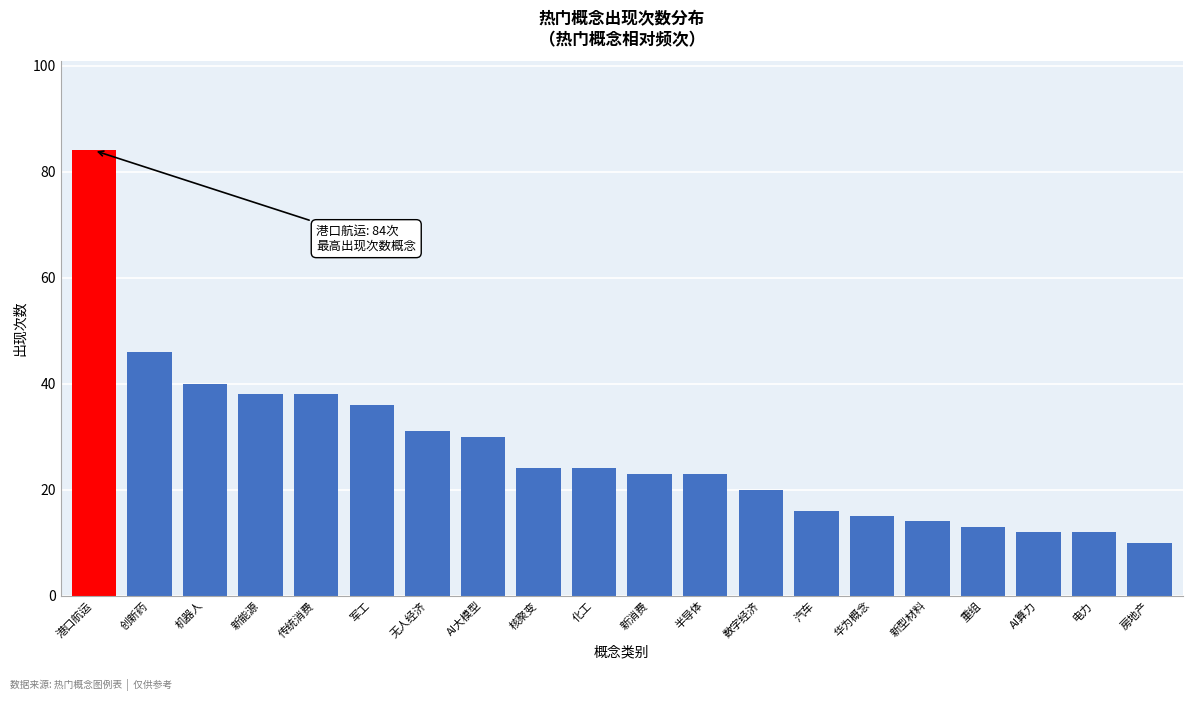

Reading right to left, list all the values displayed in this chart.

10	12	12	13	14	15	16	20	23	23	24	24	30	31	36	38	38	40	46	84